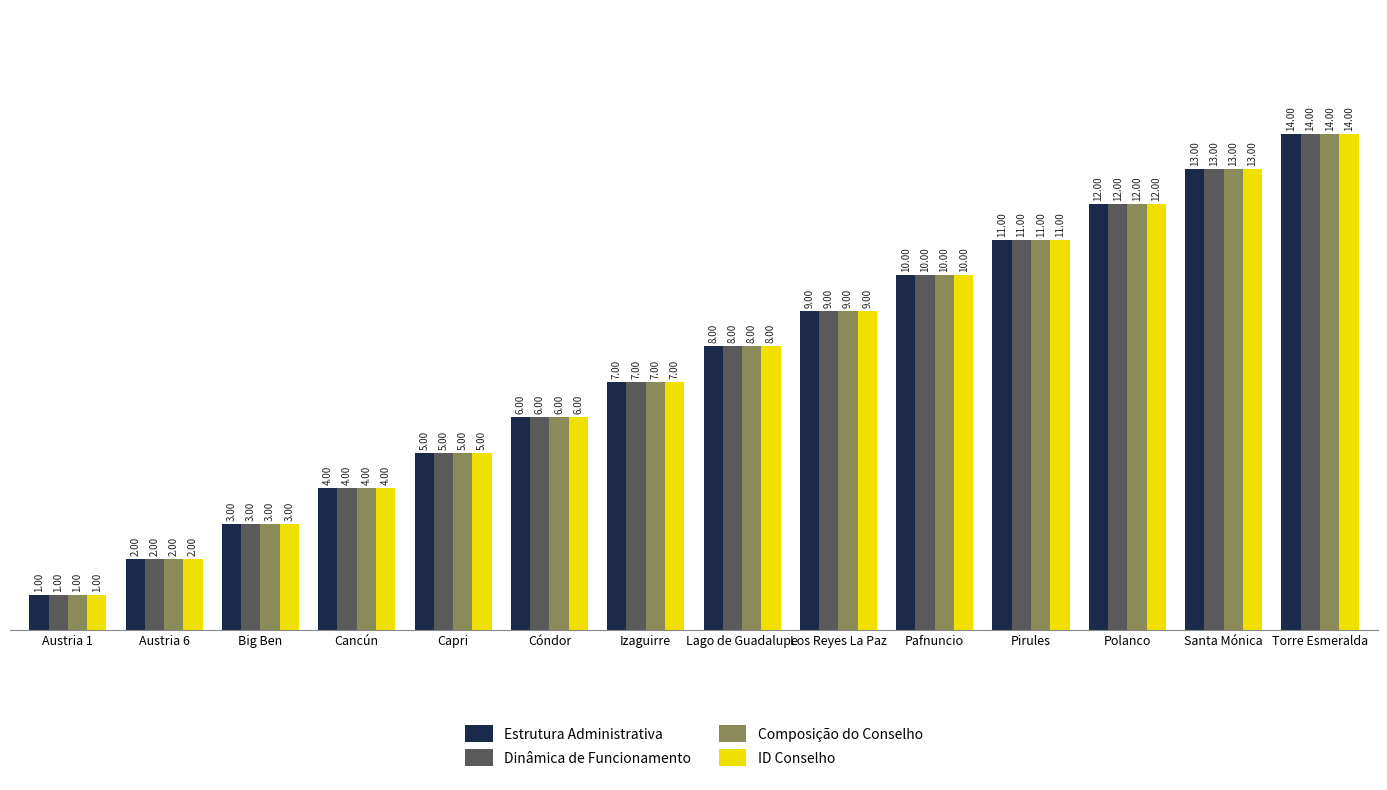

At which category is the sum across all series the highest?

Torre Esmeralda